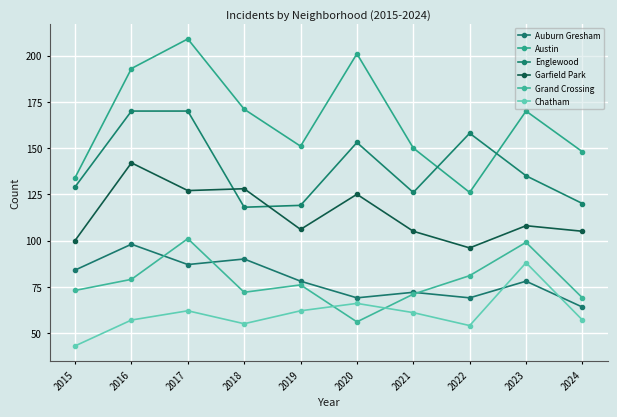

What are all the series names shown in the legend?

Auburn Gresham, Austin, Englewood, Garfield Park, Grand Crossing, Chatham